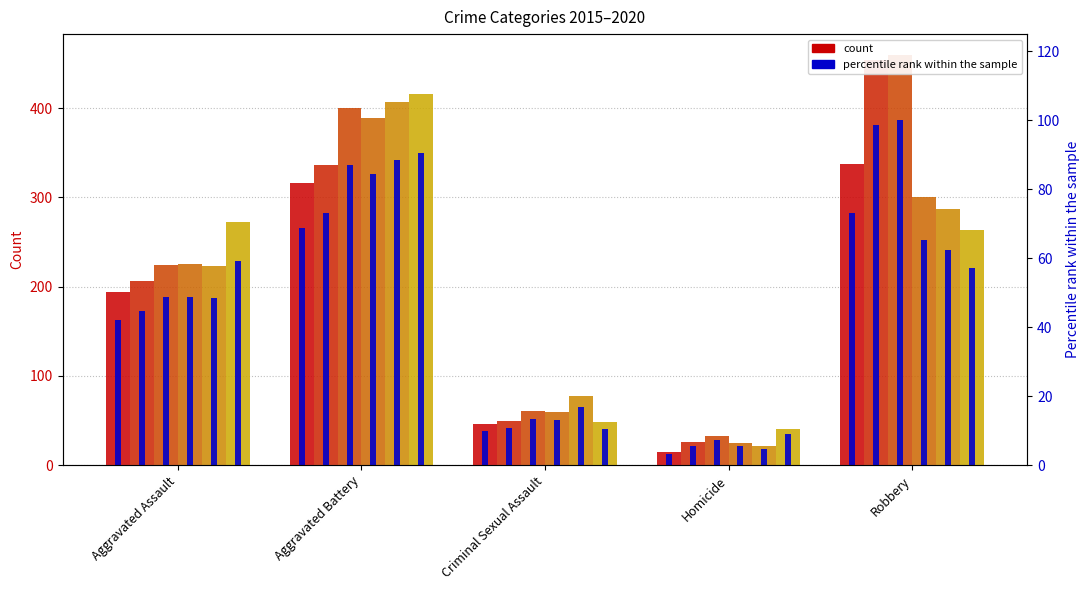

Is it true that the value at Criminal Sexual Assault is 10.0?

True